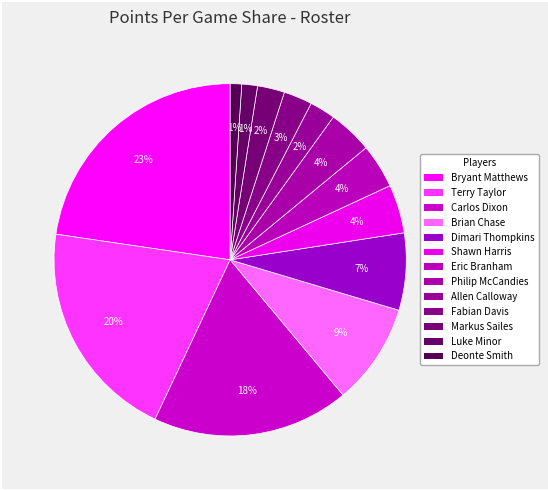

Which slice is the smallest?

Deonte Smith